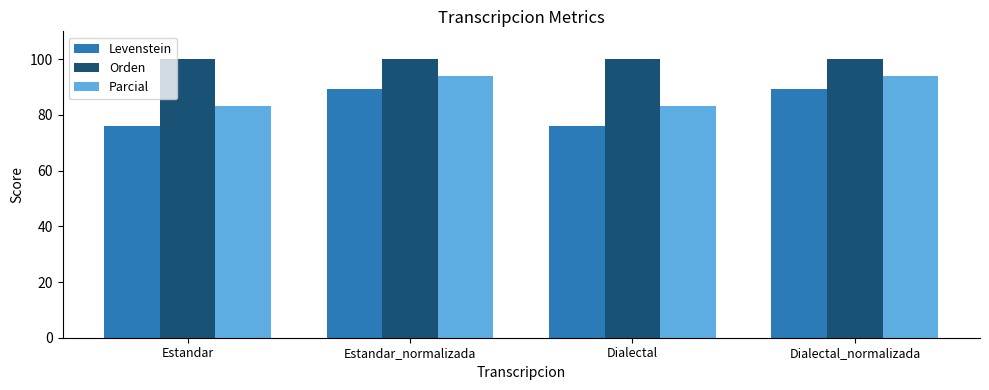

Is it true that Parcial equals 54.4 at Dialectal_normalizada?

False